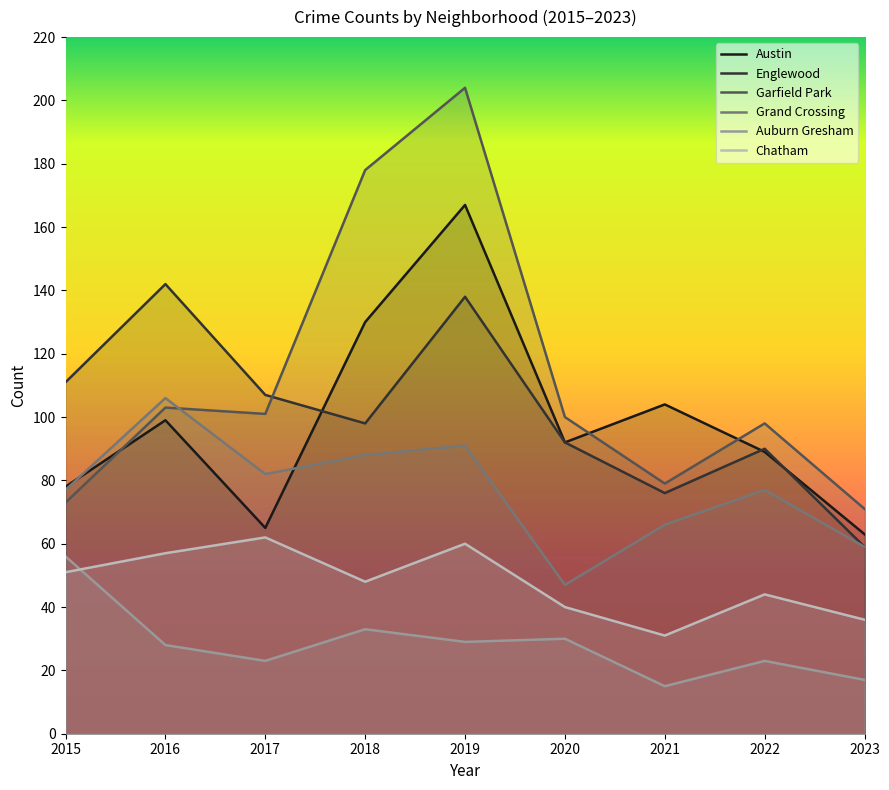

What is the difference between the Grand Crossing values at 2017 and 2022?

5